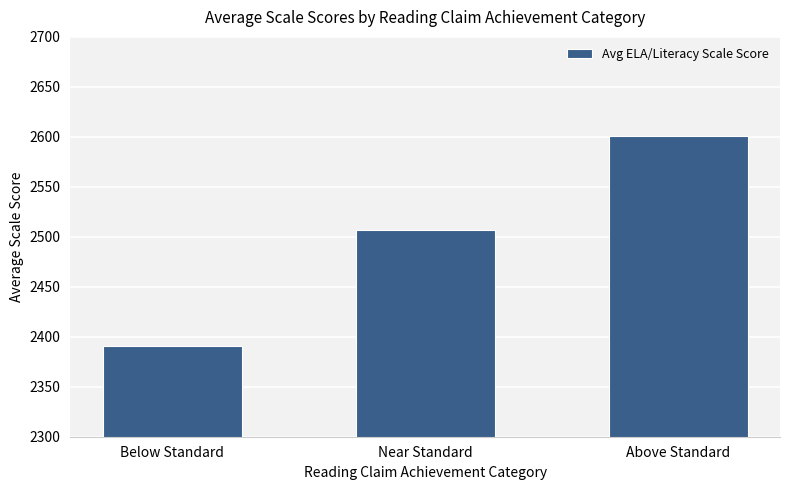

Count the number of values greater than 2506.

2